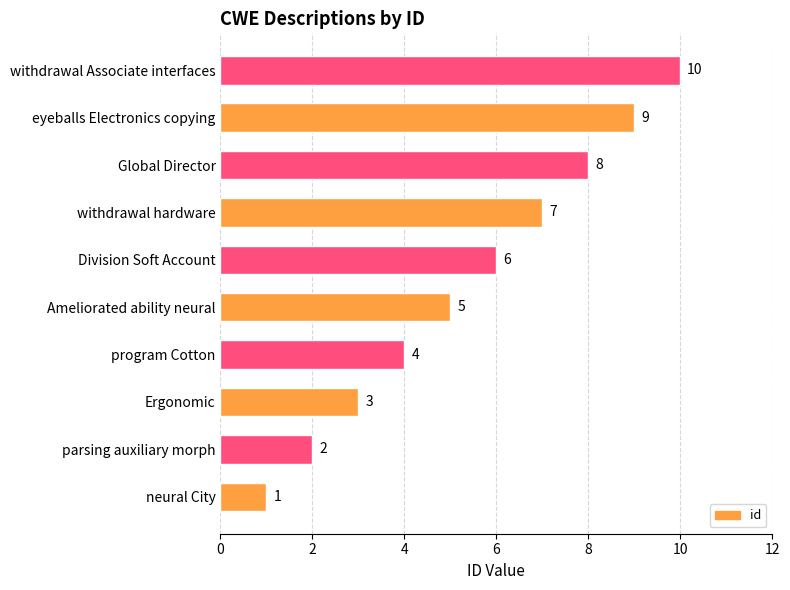

True or false: the data shows 13 at eyeballs Electronics copying.

False